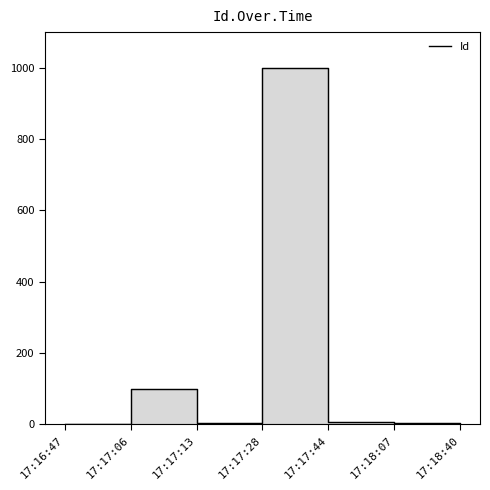

At which category does the data reach its first local peak?

17:17:06